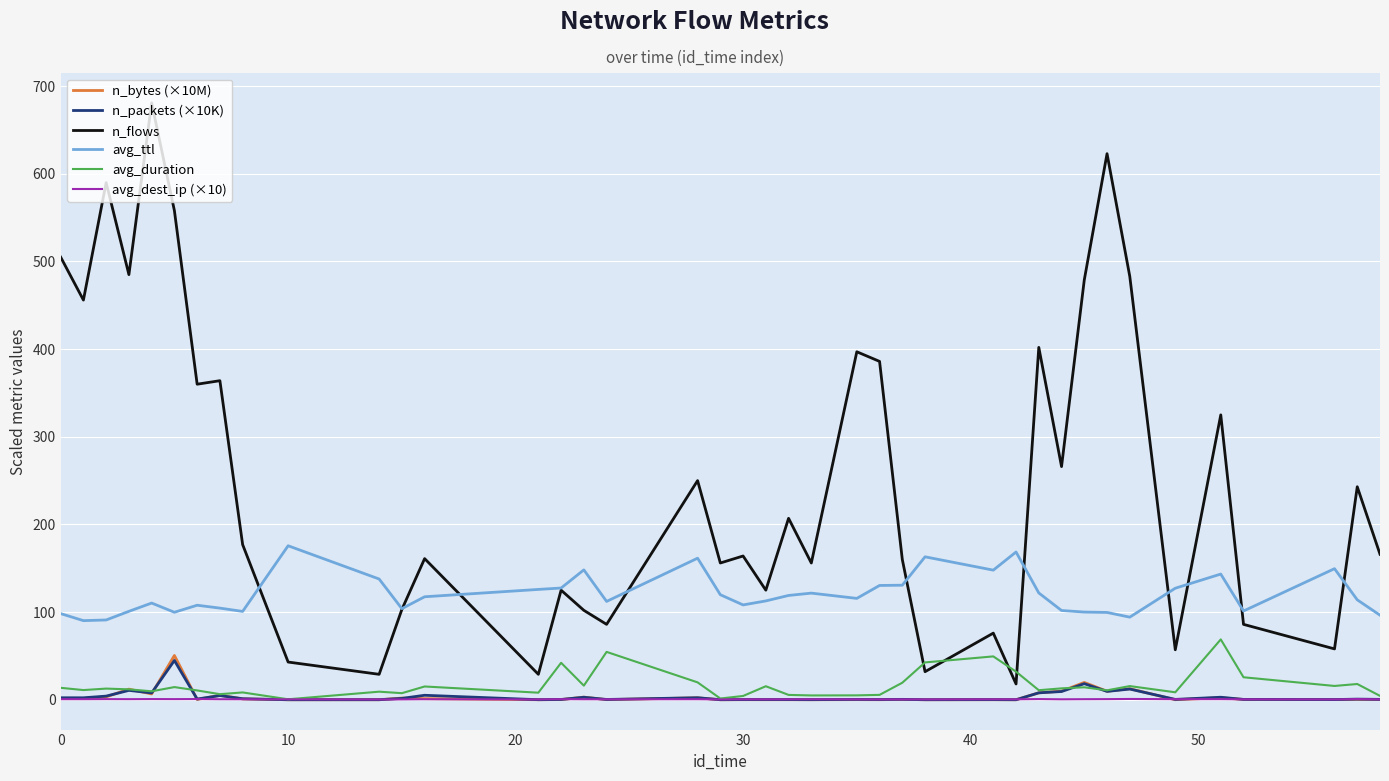

Which series has the largest range (max minus min)?

n_flows